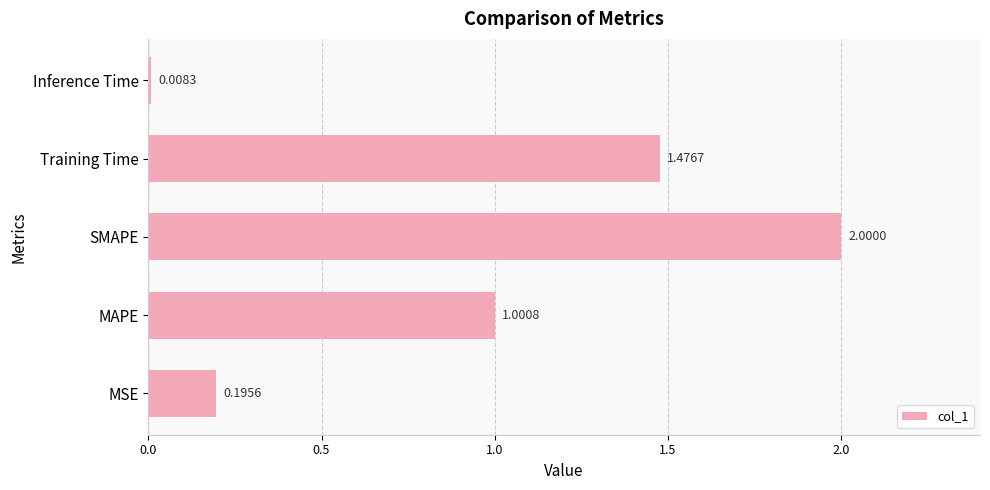

Rank the categories by value from highest to lowest.

SMAPE, Training Time, MAPE, MSE, Inference Time